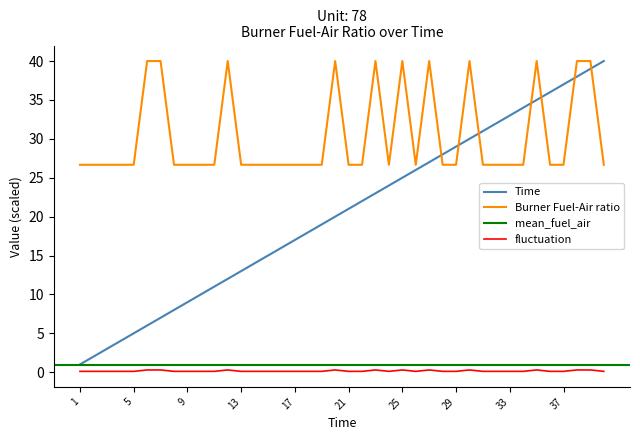

How many interior local valleys does the Burner Fuel-Air ratio series have?

2